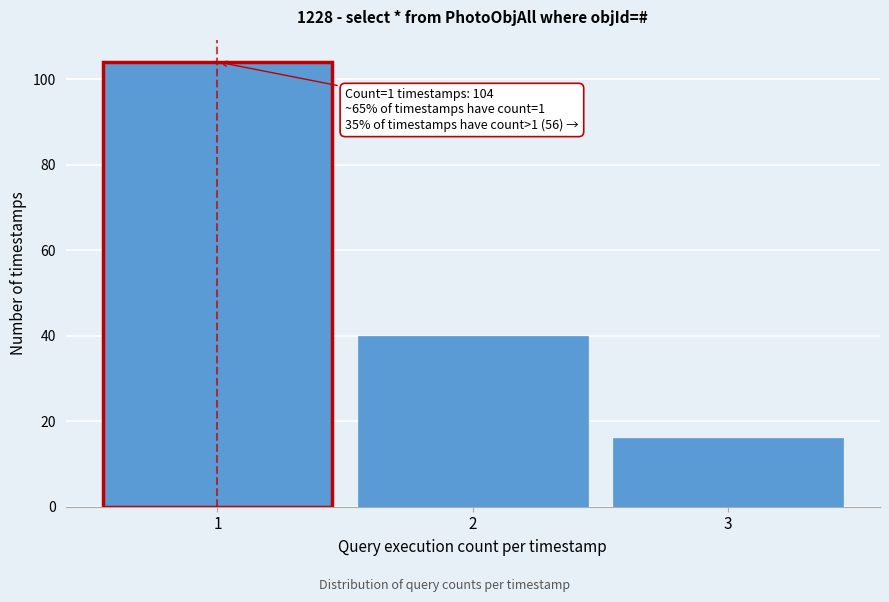

Reading right to left, what are all the values shown in this chart?

16	40	104